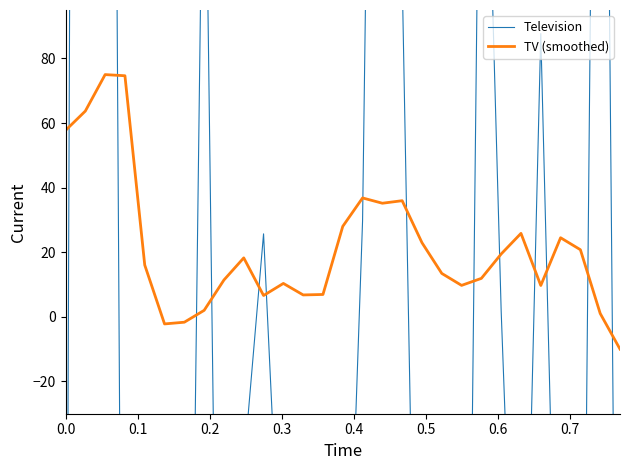

What is the lowest value of the TV (smoothed) series?

-10.0